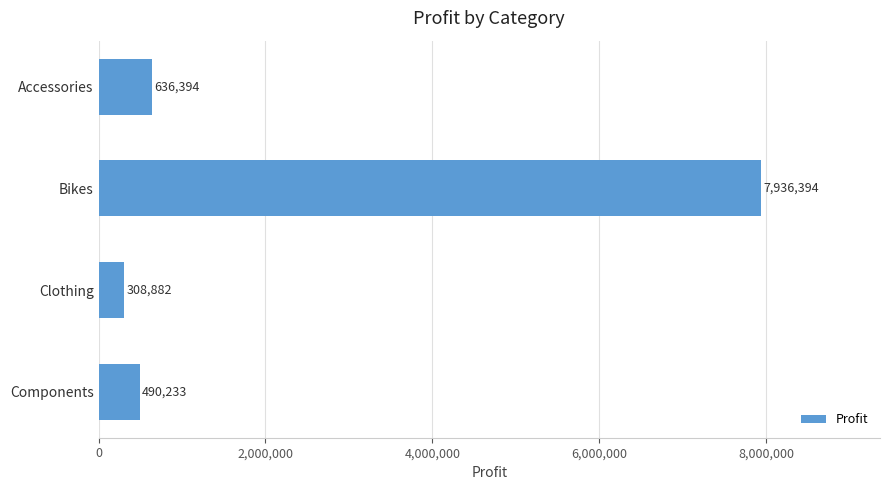

How many bars are there in total?

4